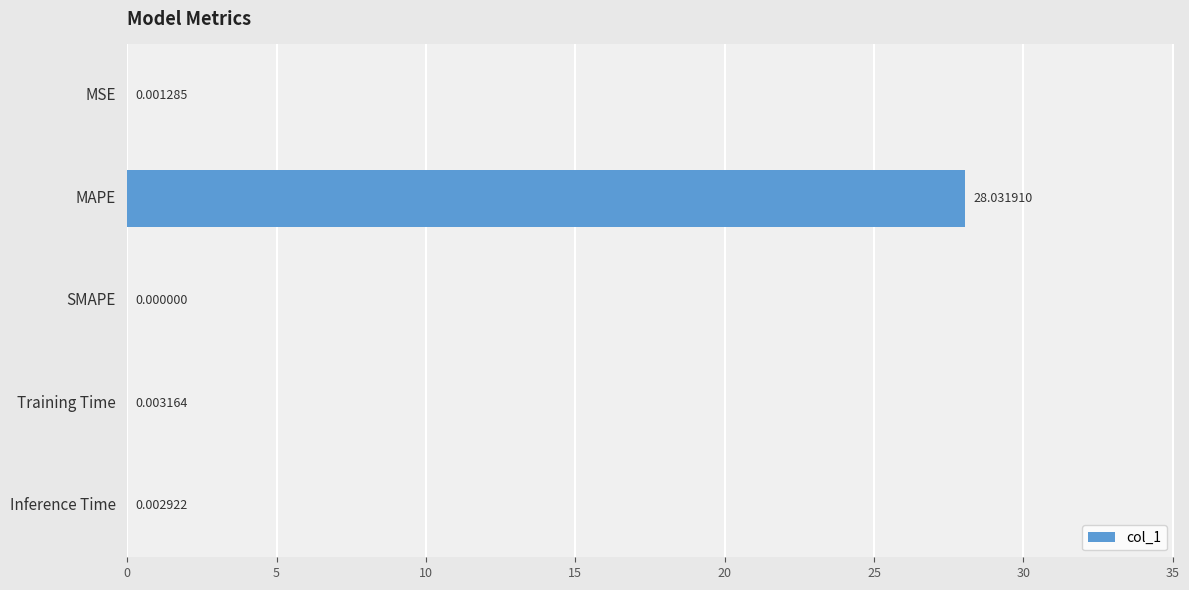

Which has a higher value, Inference Time or MAPE?

MAPE